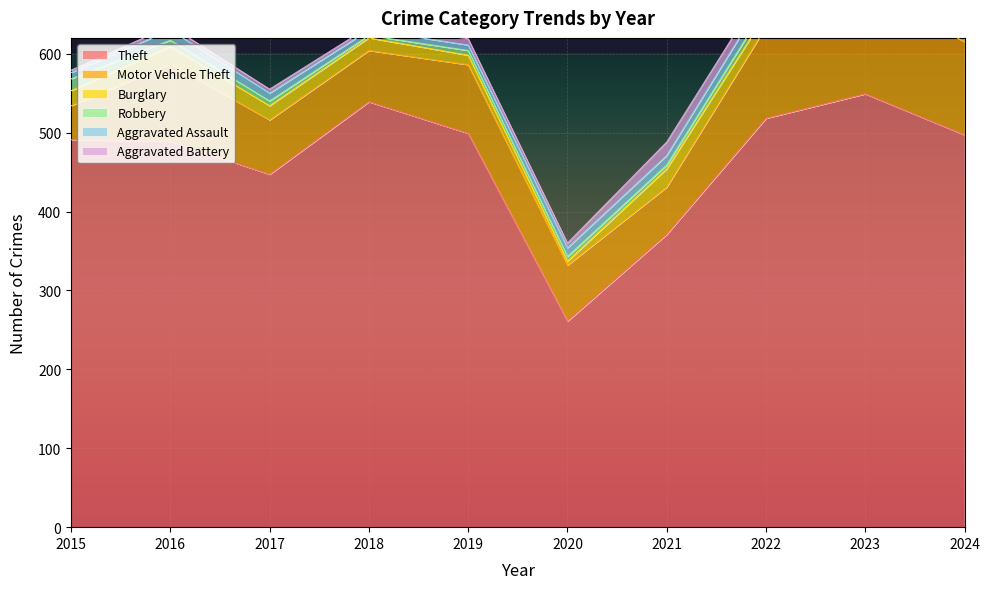

What is the value of the Aggravated Battery point at the 4th from the left?

4